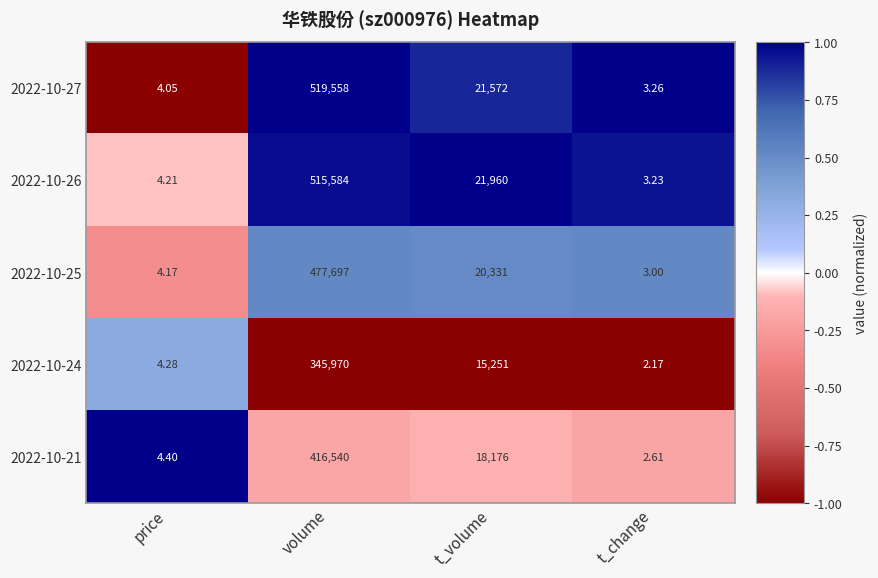

At which label does 2022-10-25 first exceed 20331?

volume